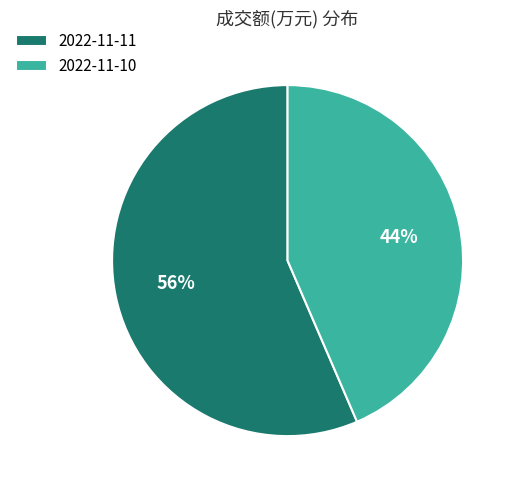

How many segments does this pie chart have?

2